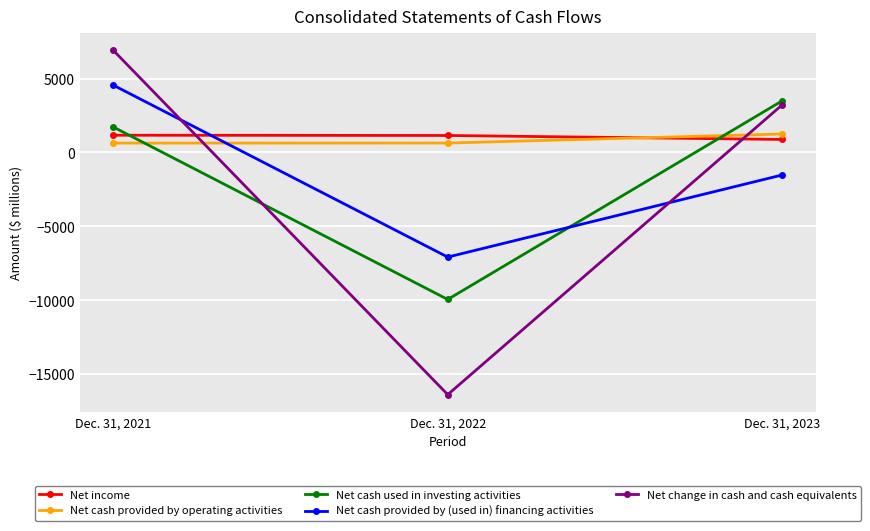

How many categories are shown in the chart?

3